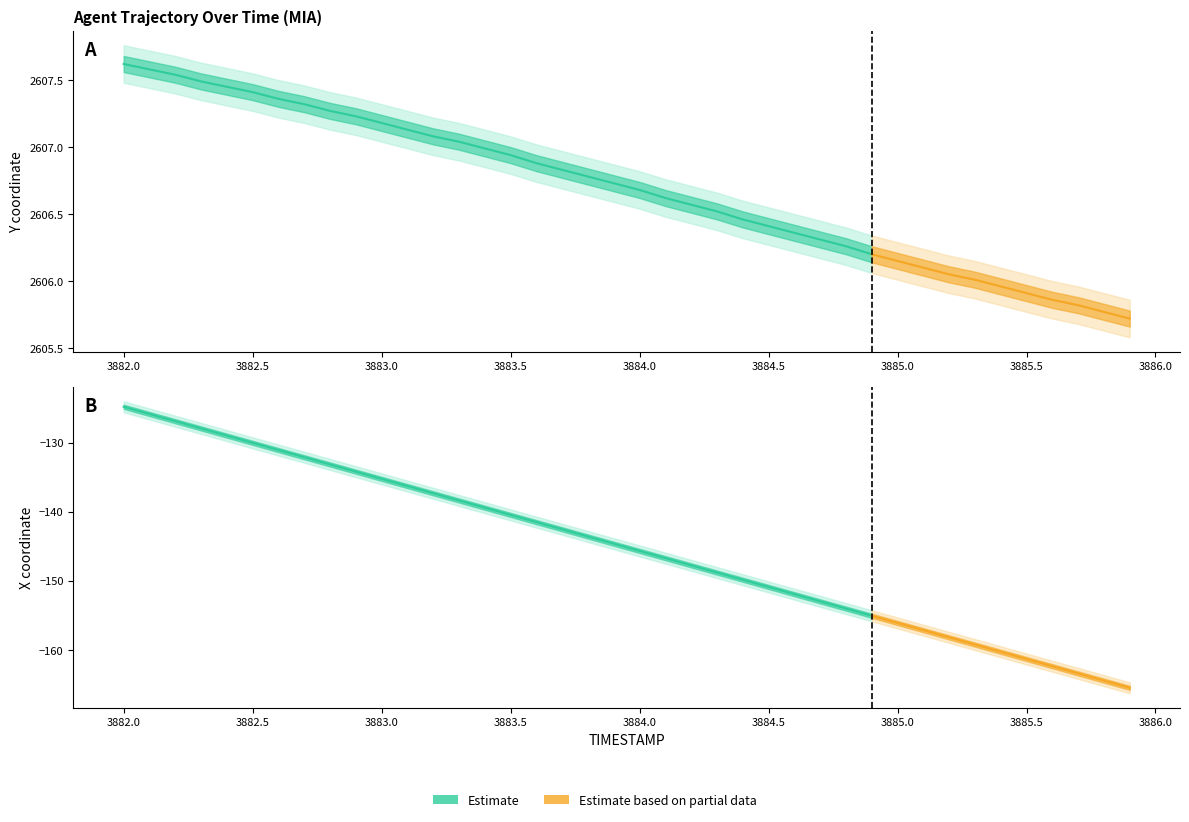

True or false: TIMESTAMP and X cross at least once.

False